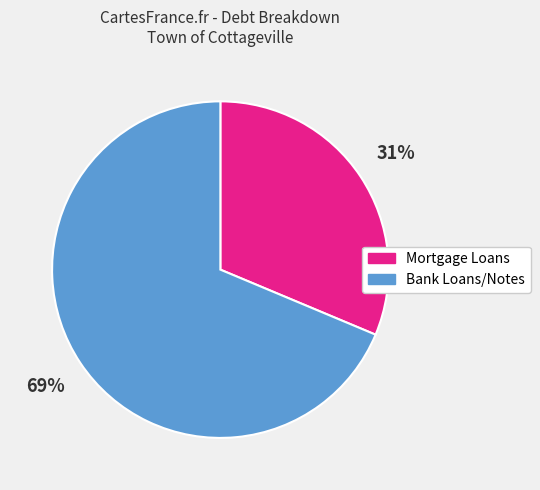

To the nearest percent, what is the combined percentage of Bank Loans/Notes and Mortgage Loans?

100%